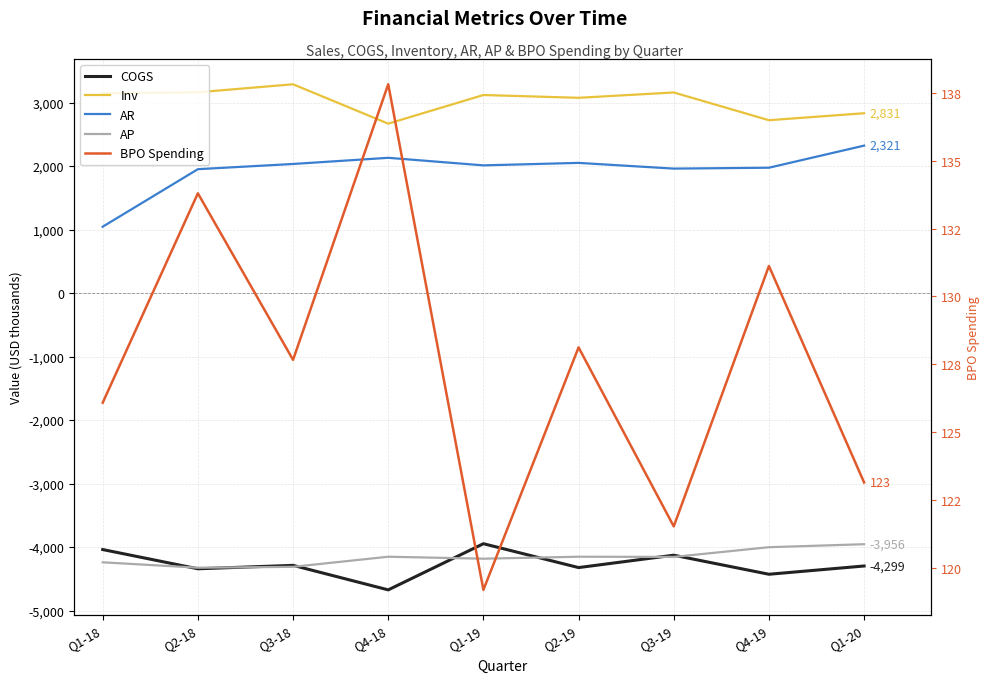

The BPO Spending series shows 133.8 at Q2-18. True or false?

True